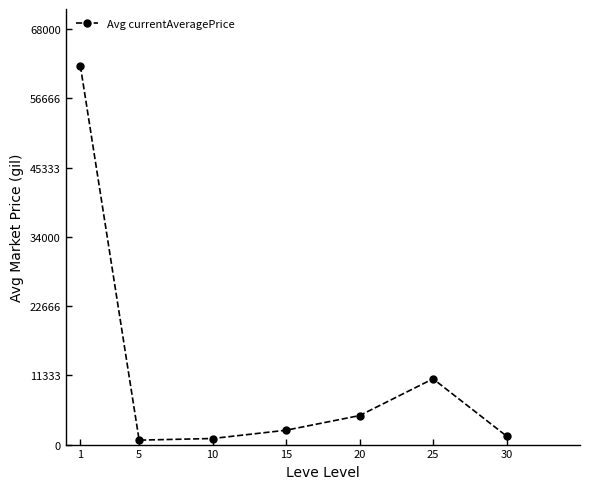

True or false: the data has more than 2 interior local peaks.

False